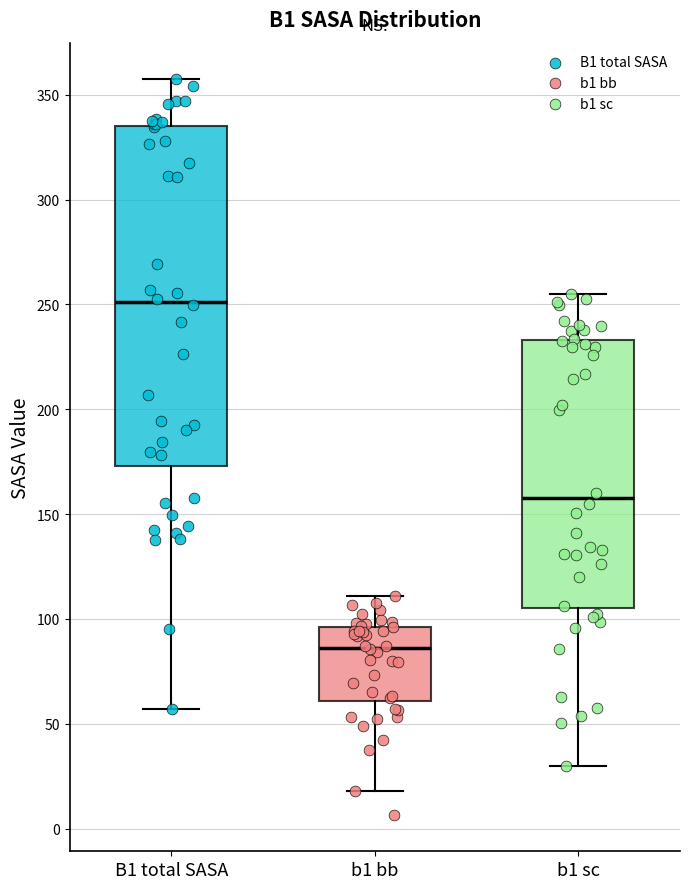

Reading left to right, transcribe this box plot: for each box, give where its median line is, the range the box spans, and where its two whiskers end, as read against the y-axis. The values are not printed on the chart, so give them approximately, as read against the axis.

B1 total SASA: median 250, box 175 to 335, whiskers 55 to 355
b1 bb: median 85, box 60 to 95, whiskers 20 to 110
b1 sc: median 155, box 105 to 235, whiskers 30 to 255